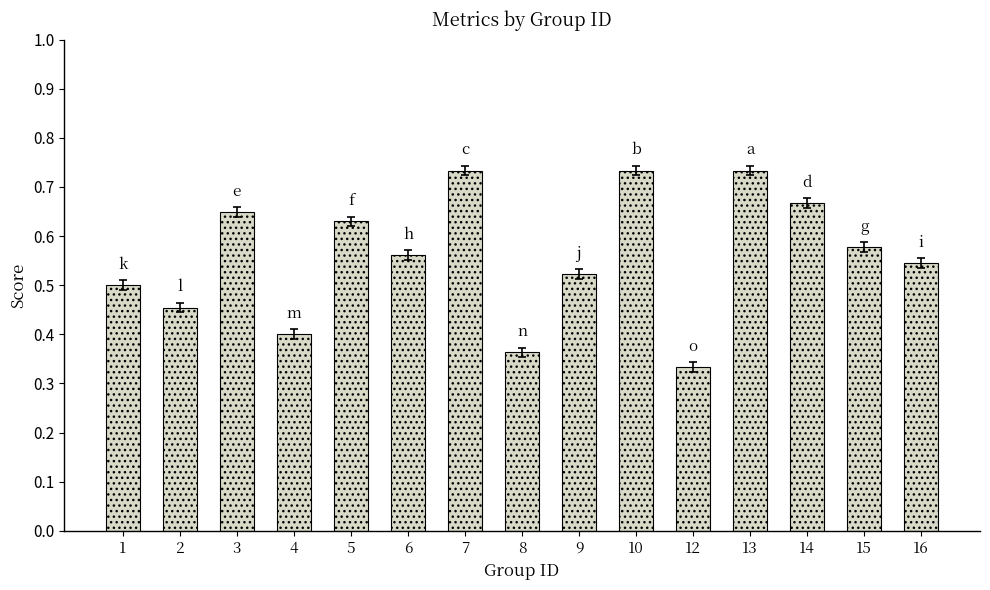

What is the sum of all values?

8.4